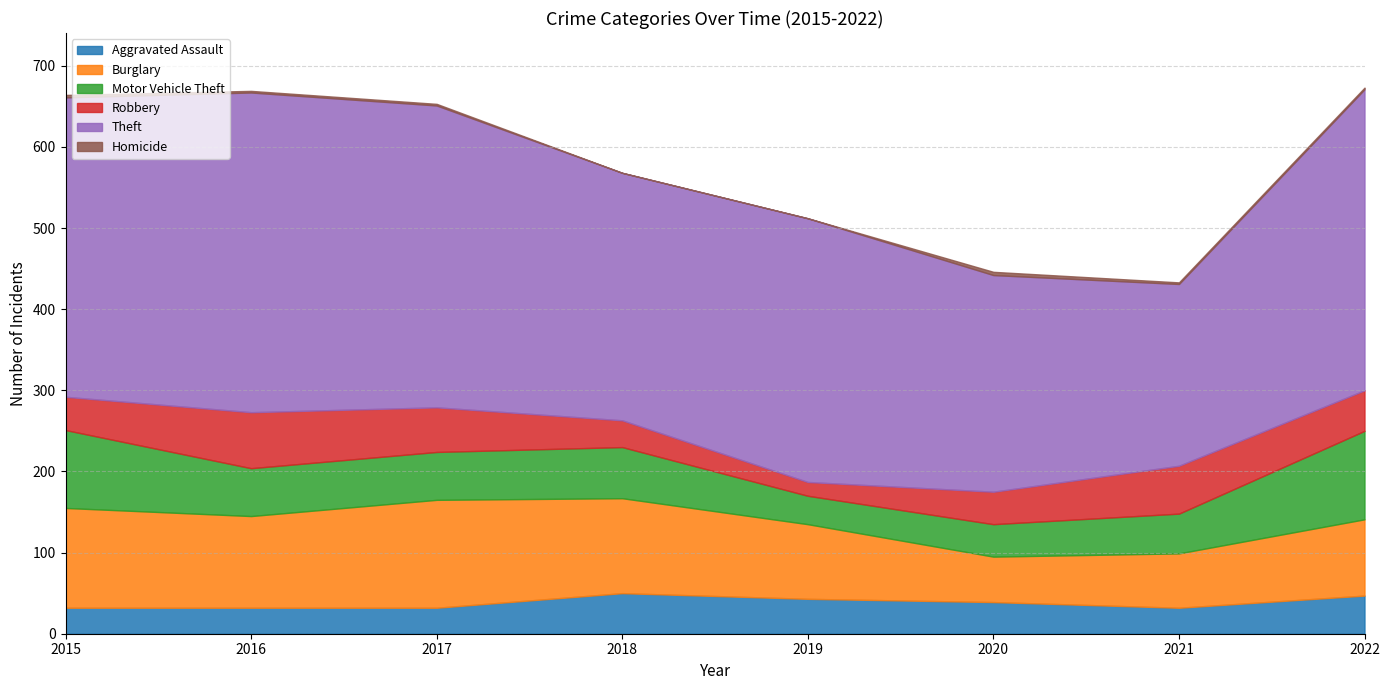

Which series changed the most between 2015 and 2020?

Theft